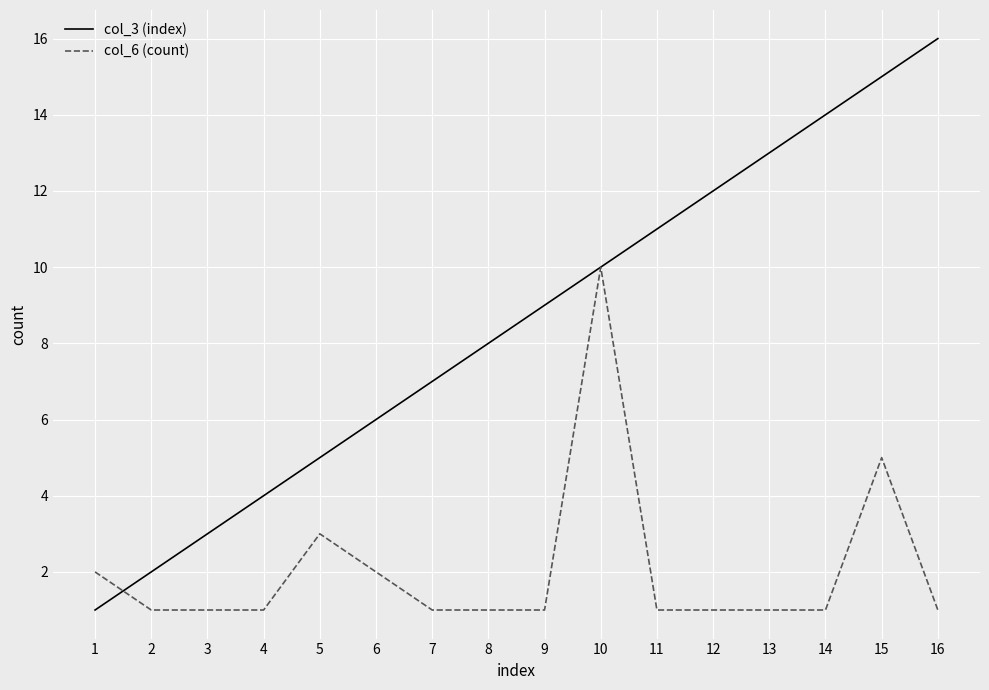

List the series in order of their overall mean, highest first.

col_3 (index), col_6 (count)